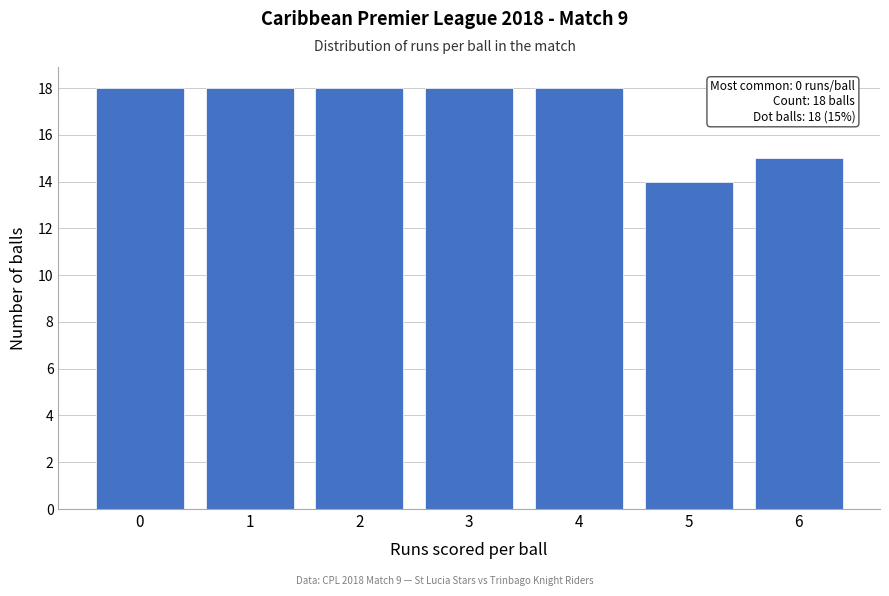

Reading left to right, transcribe all the data shown in this chart.

18	18	18	18	18	14	15